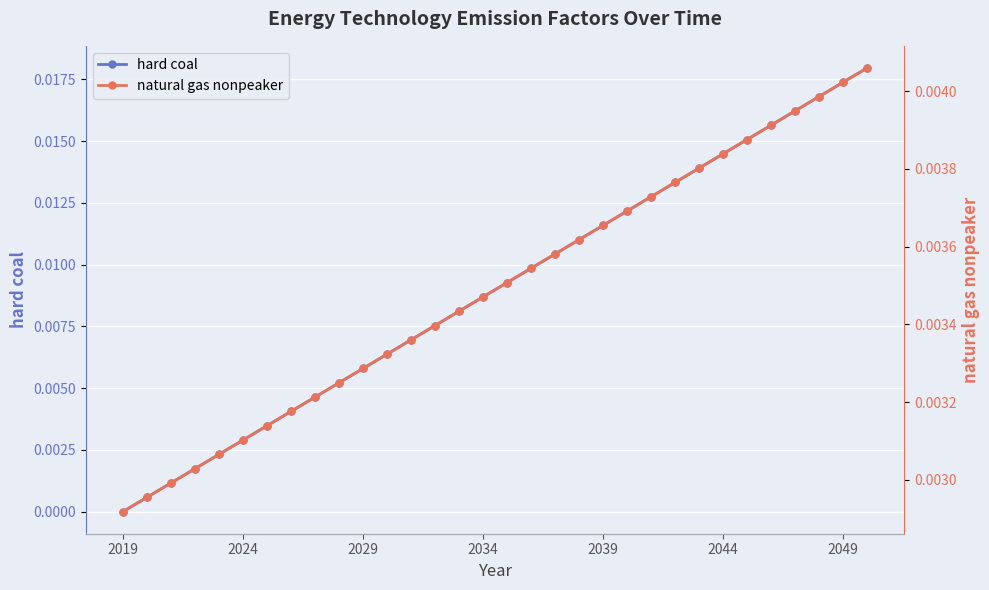

Rank the series by their average value, from lowest to highest.

natural gas nonpeaker, hard coal